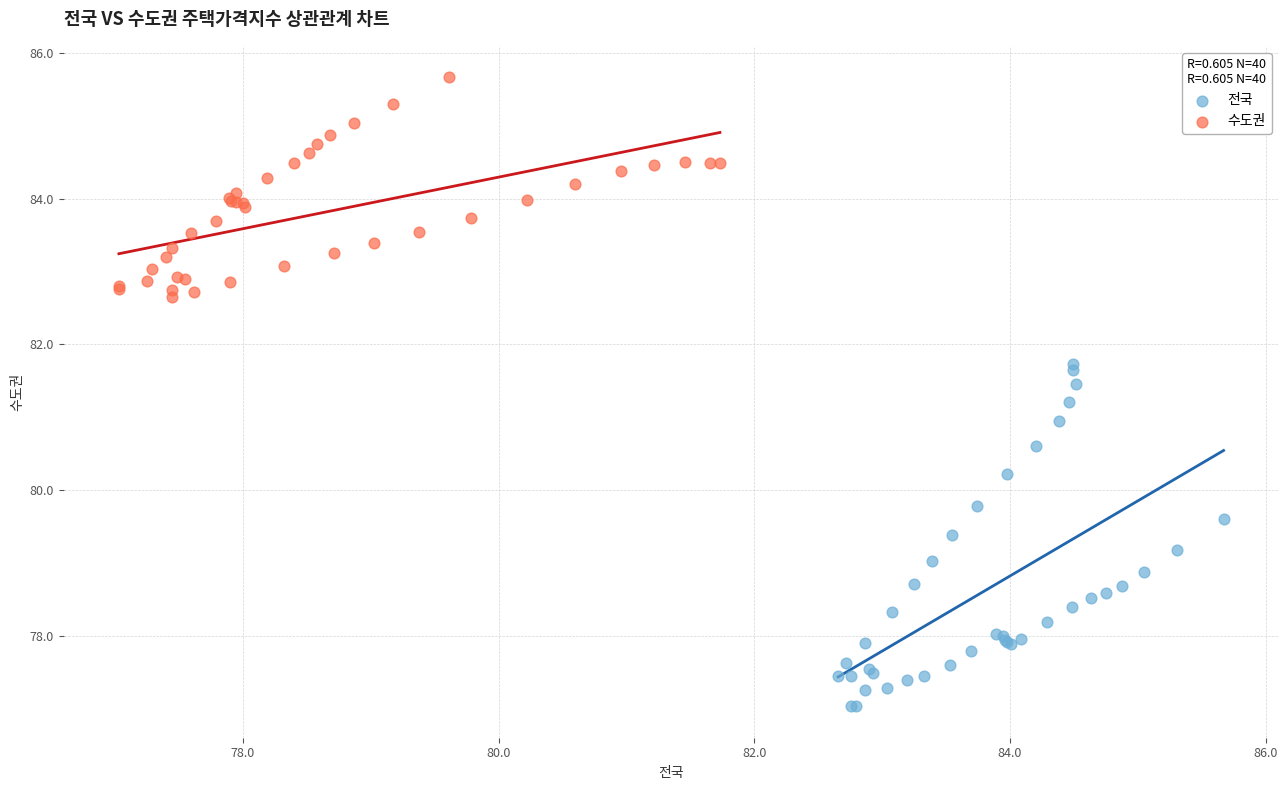

Which series has the widest spread of Y values?

전국